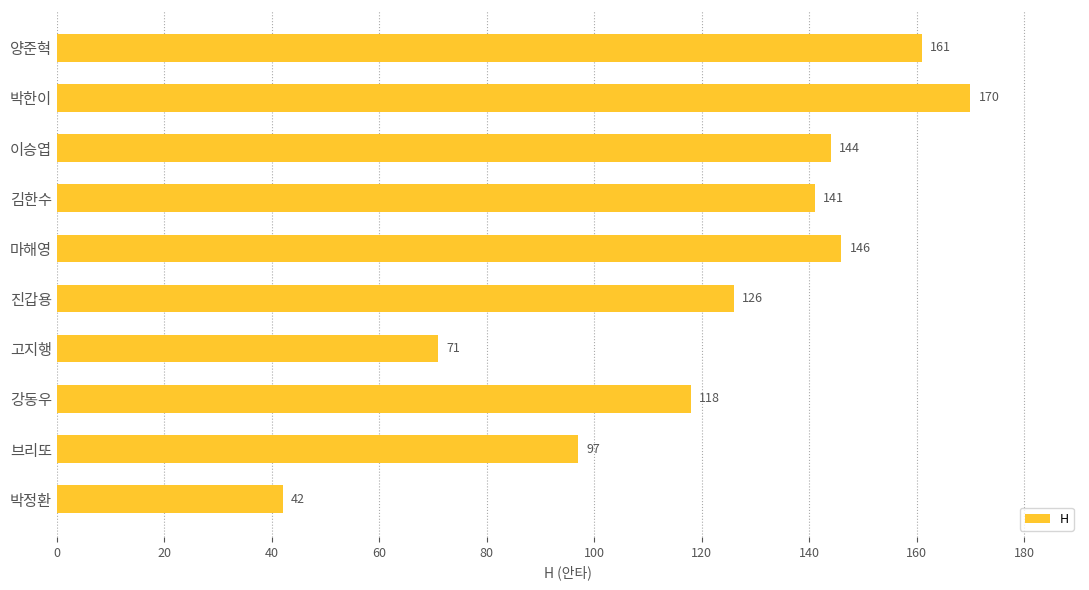

At which category does the chart reach its minimum across all series?

박정환